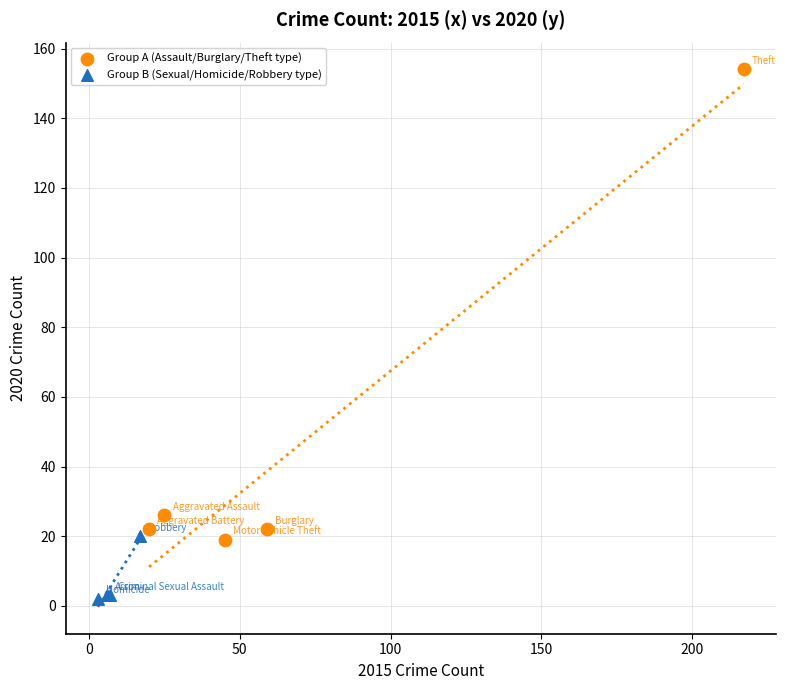

Which series has the widest spread of Y values?

Group A (Assault/Burglary/Theft type)